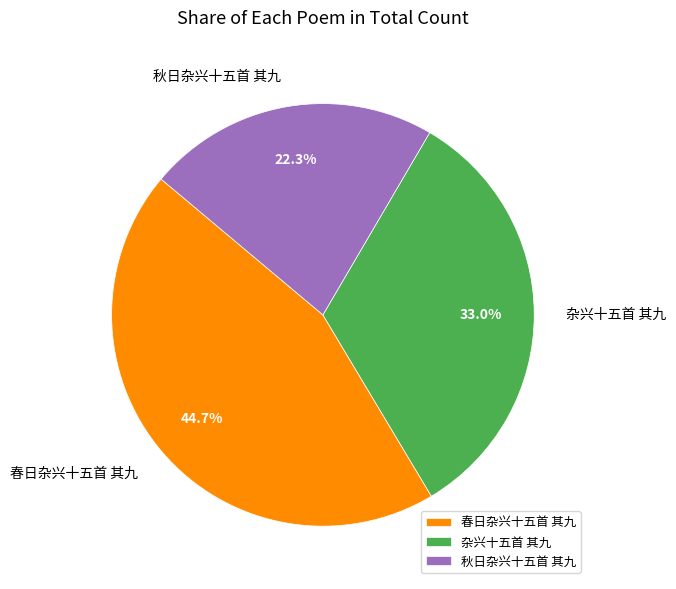

To the nearest percent, what is the difference between the 杂兴十五首 其九 and 秋日杂兴十五首 其九 slice percentages?

11%